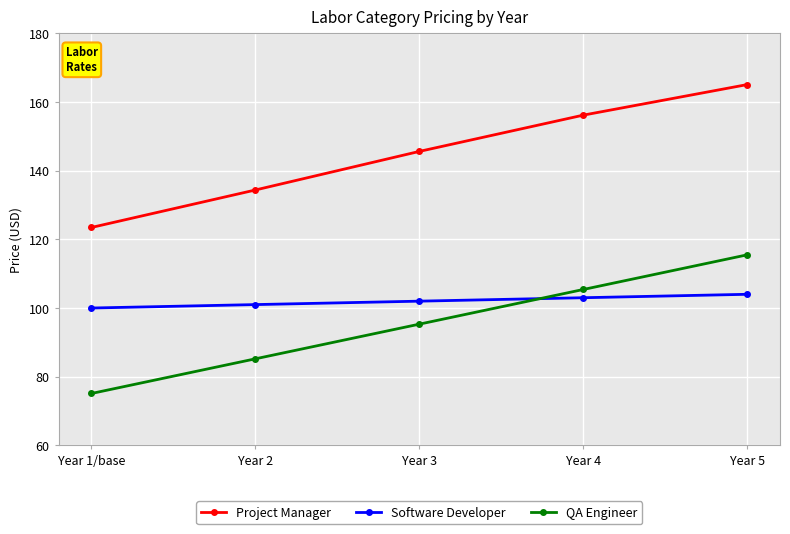

What is the difference between the Software Developer values at Year 1/base and Year 4?

3.0